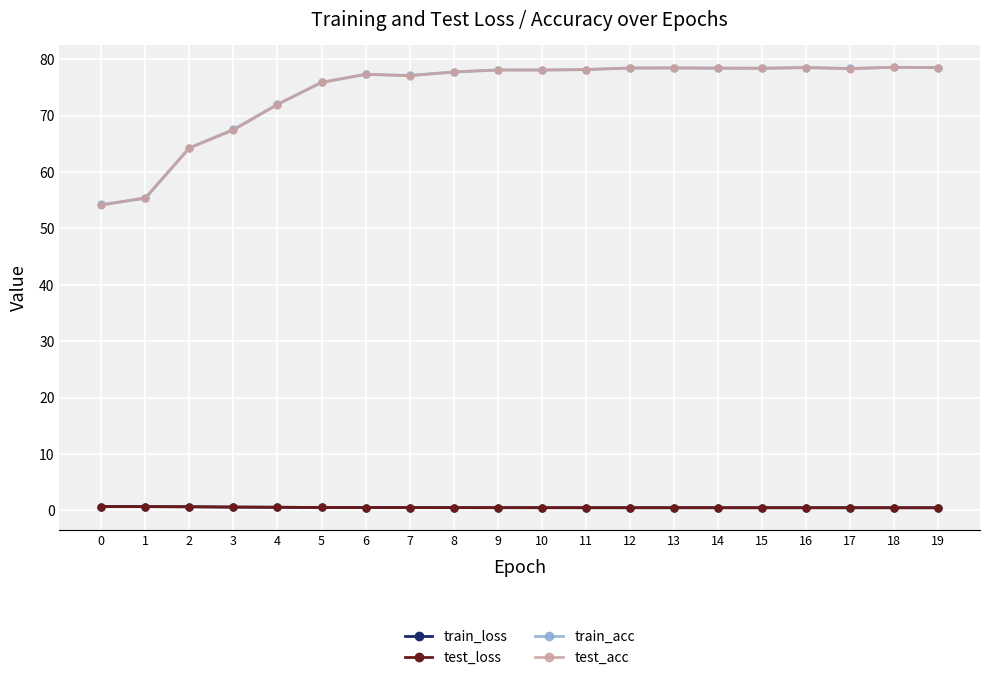

What is the value of the train_loss point at the 8th from the left?

0.5